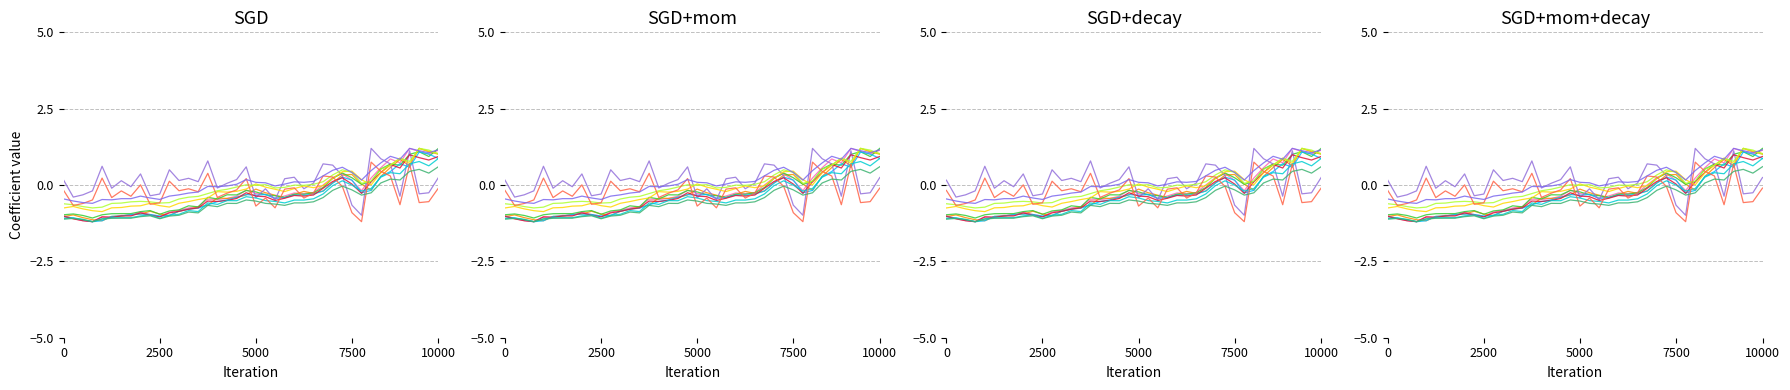

Is it true that close equals 0.9 at 2004-03-01?

False